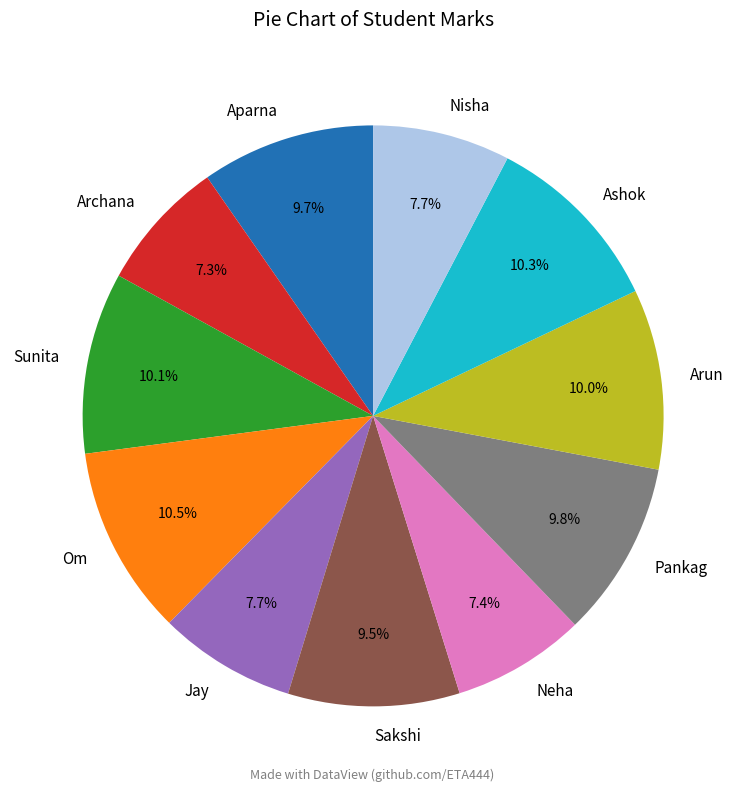

Count the number of slices in the pie.

11